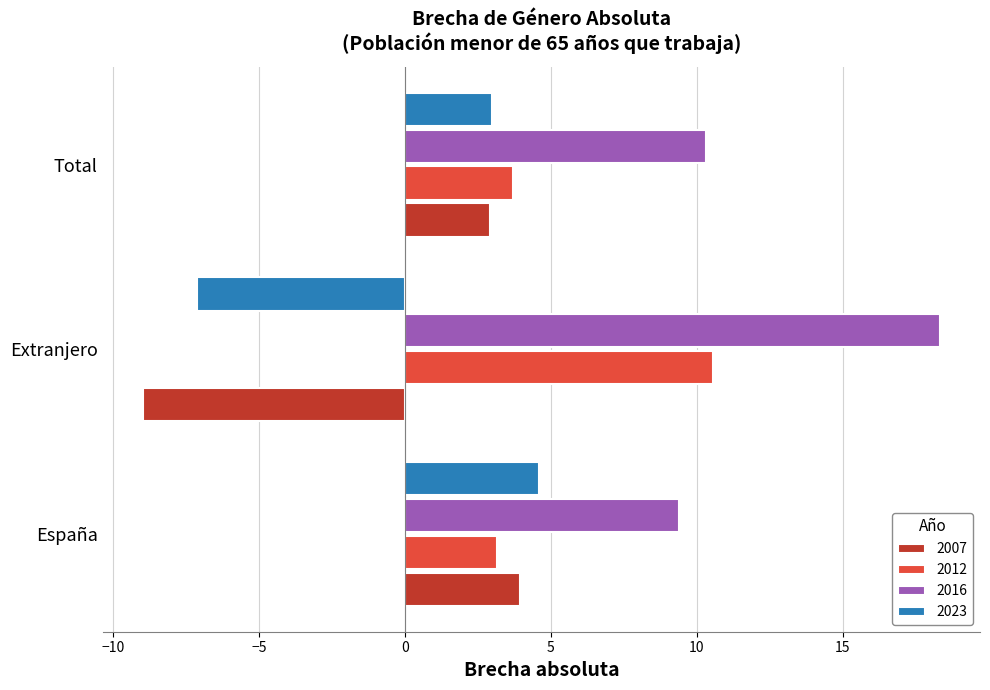

What is the sum of the 2016 values at Total and Extranjero?

28.6